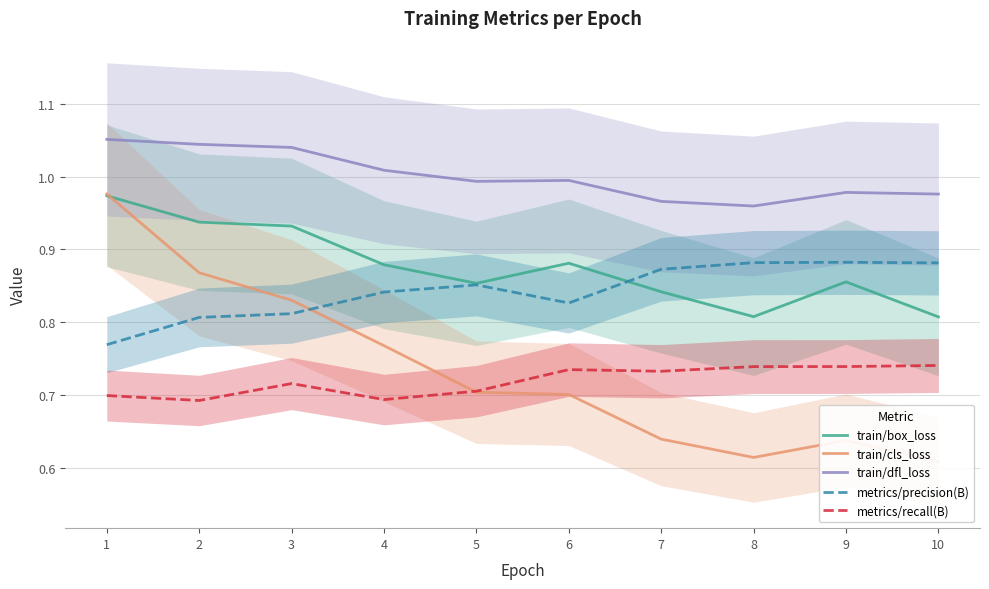

What is the sum of the train/dfl_loss values at 2 and 4?

2.1